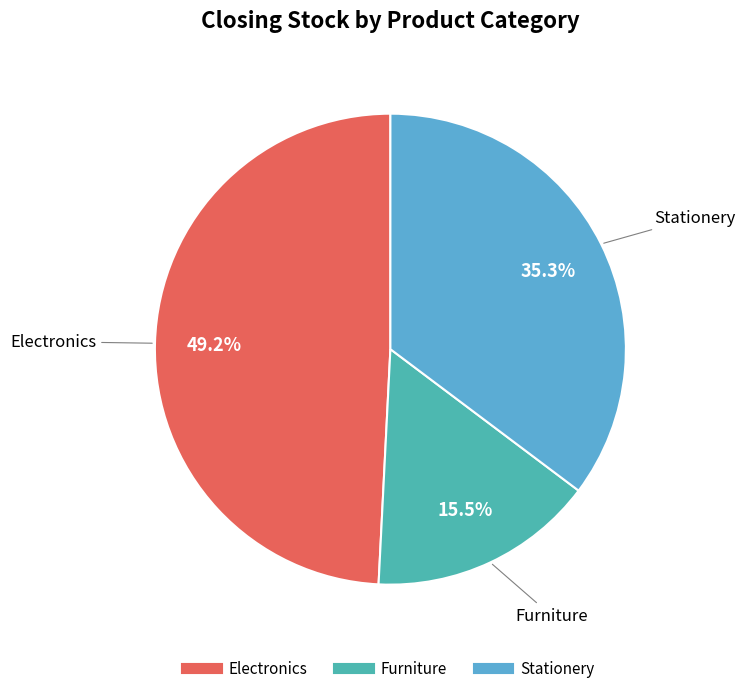

How many slices are in this pie chart?

3